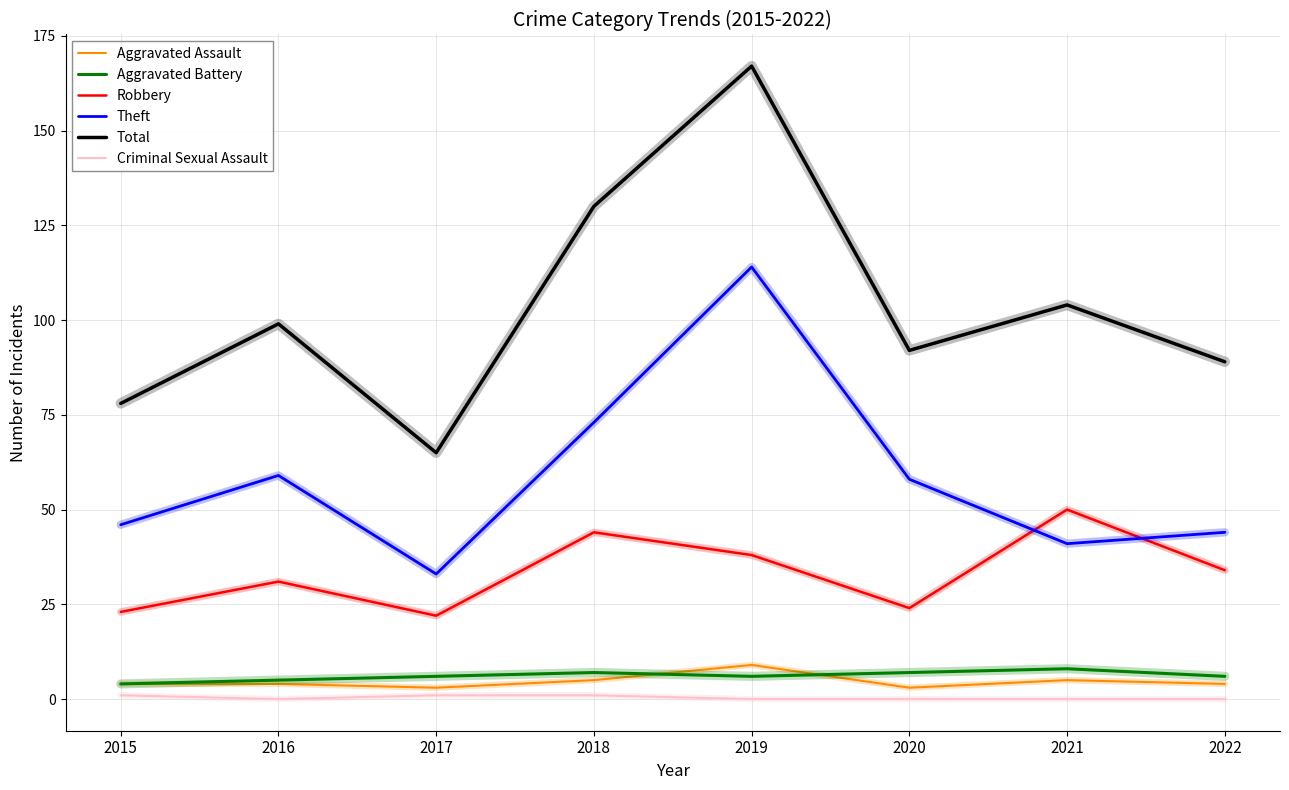

Which category has the highest value in the Aggravated Assault series?

2019